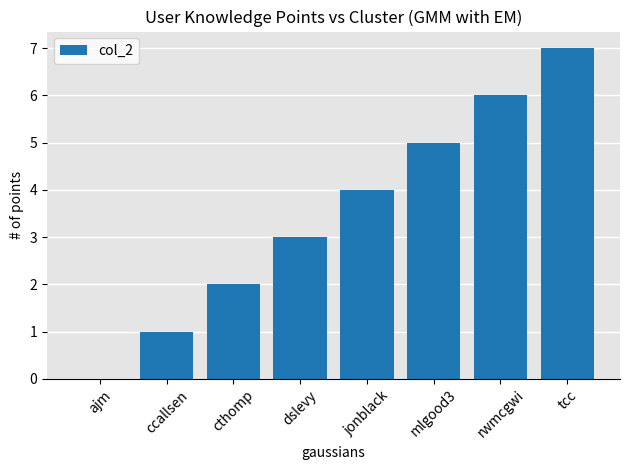

How many values are between 2 and 6?

5